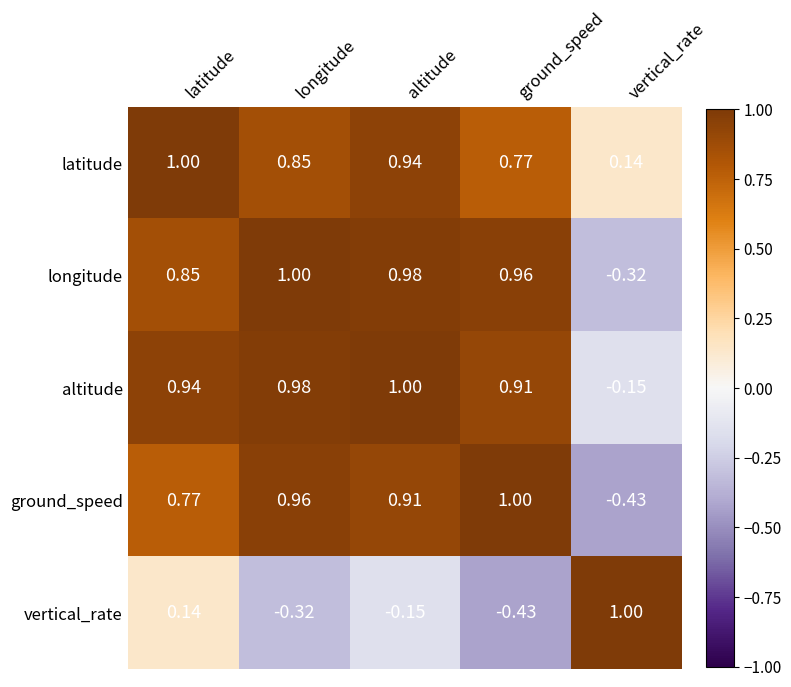

Is the value of ground_speed at latitude greater than the value of longitude at vertical_rate?

Yes